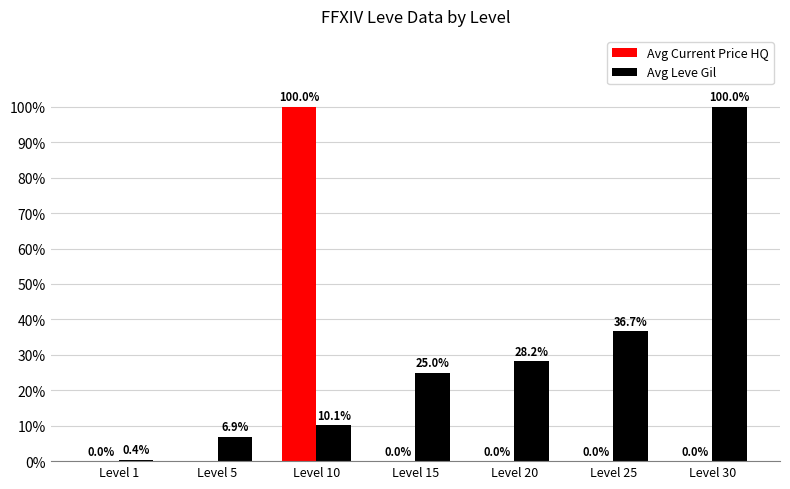

The value of Avg Leve Gil at Level 10 is 10.1. True or false?

True